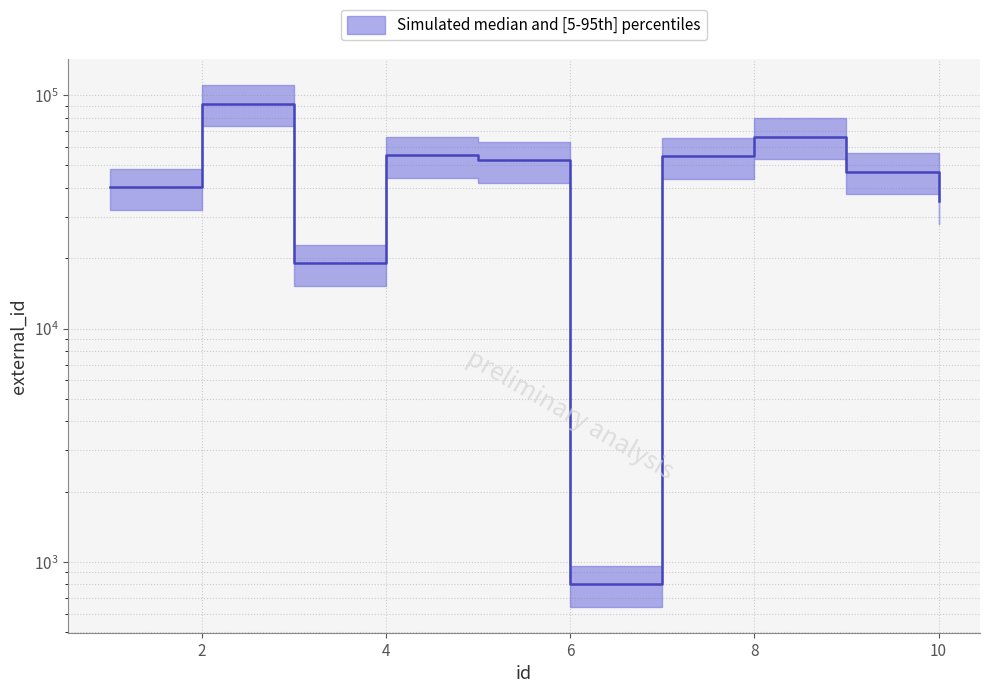

What is the minimum value shown in the chart?

803